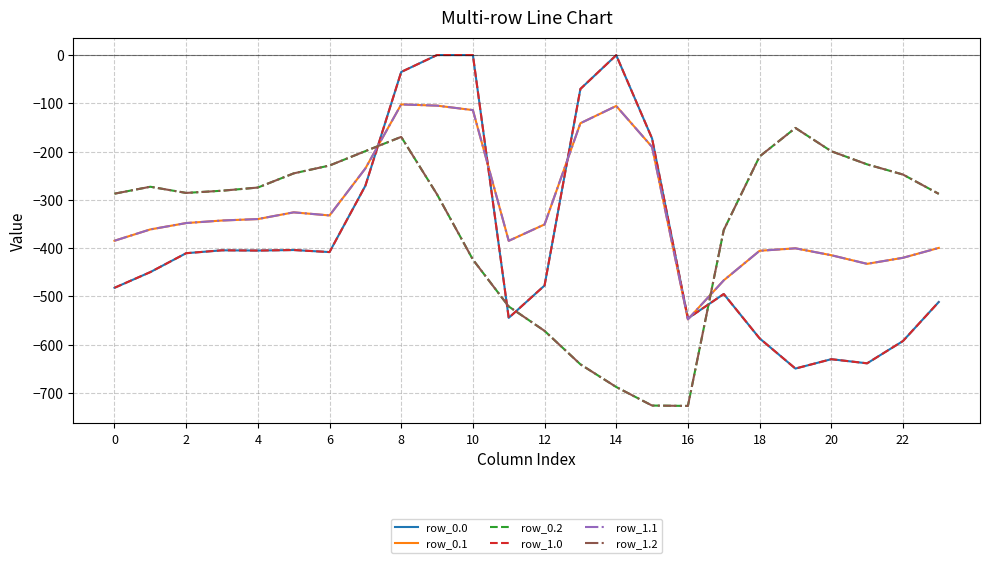

True or false: row_0.1 and row_1.1 cross at least once.

False